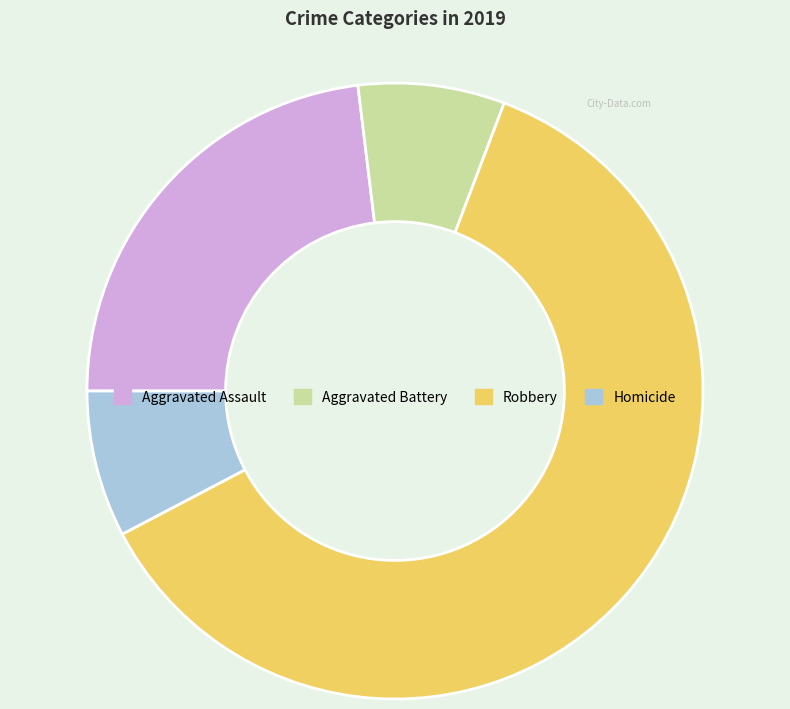

Which slice is the largest?

Robbery